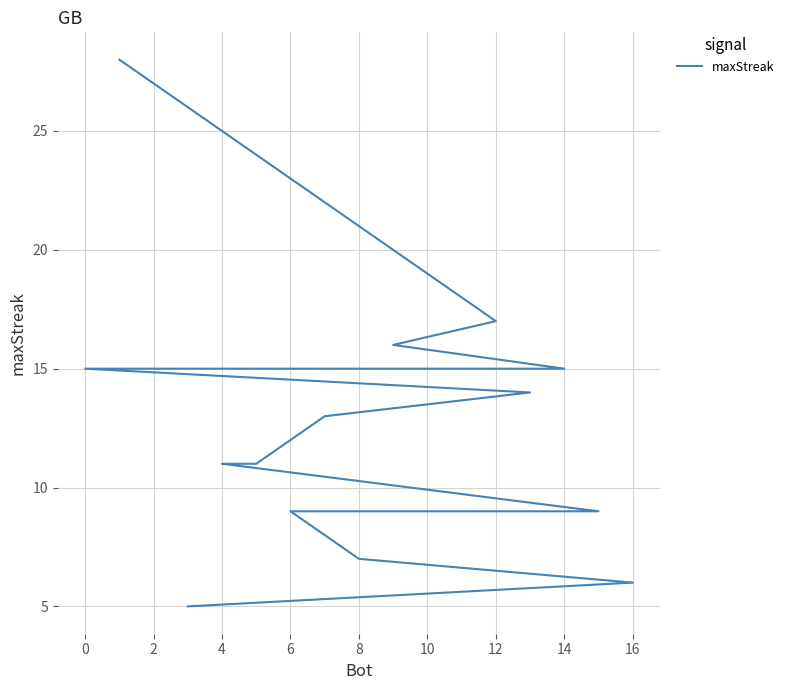

What is the maximum value shown in the chart?

28